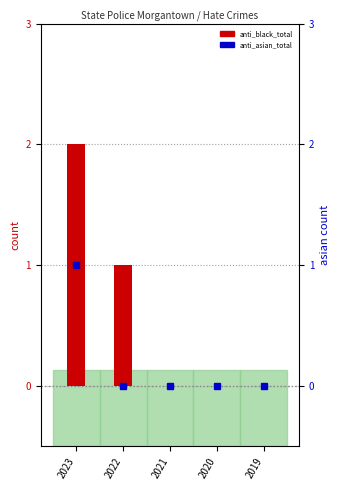

What are all the series names shown in the legend?

anti_black_total, anti_asian_total